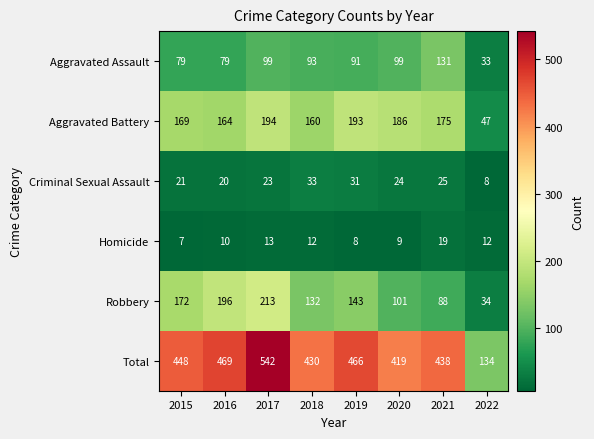

List the series in order of their peak value, highest first.

Total, Robbery, Aggravated Battery, Aggravated Assault, Criminal Sexual Assault, Homicide